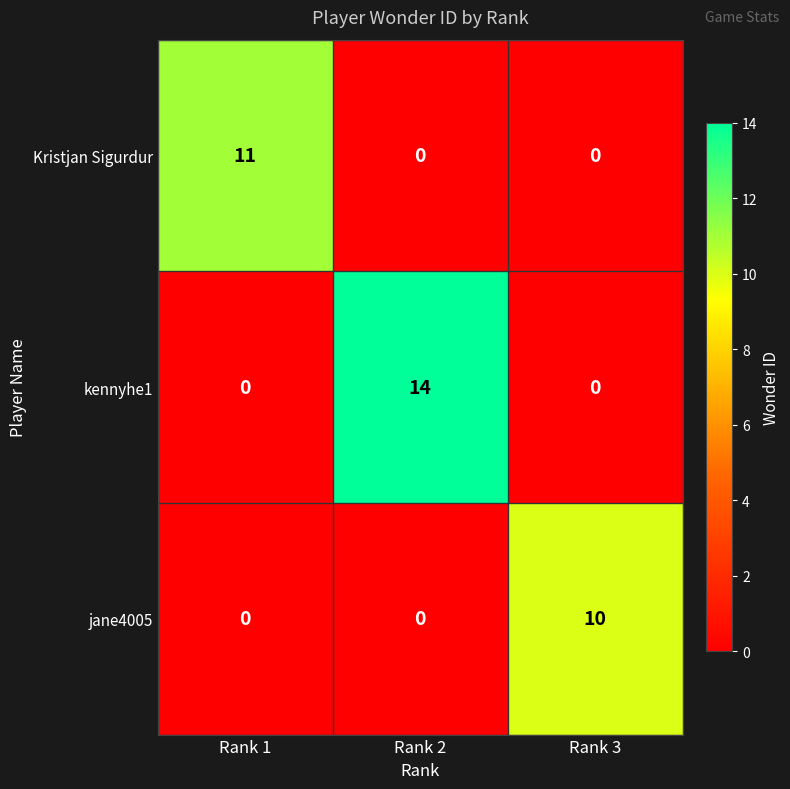

Between Rank 2 and Rank 3, which series saw the biggest shift?

kennyhe1